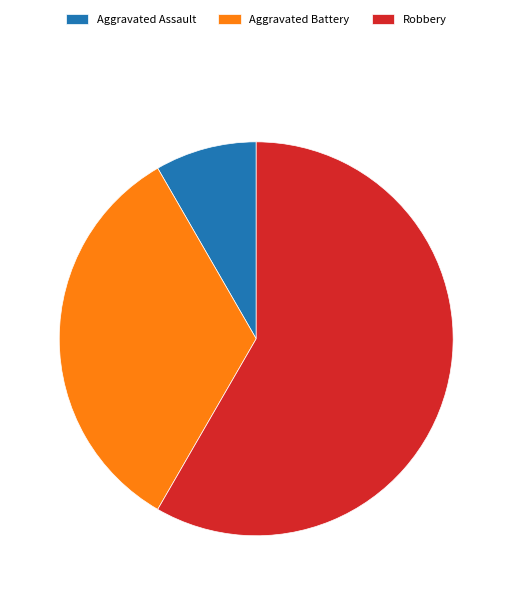

What is the largest slice in the pie chart?

Robbery